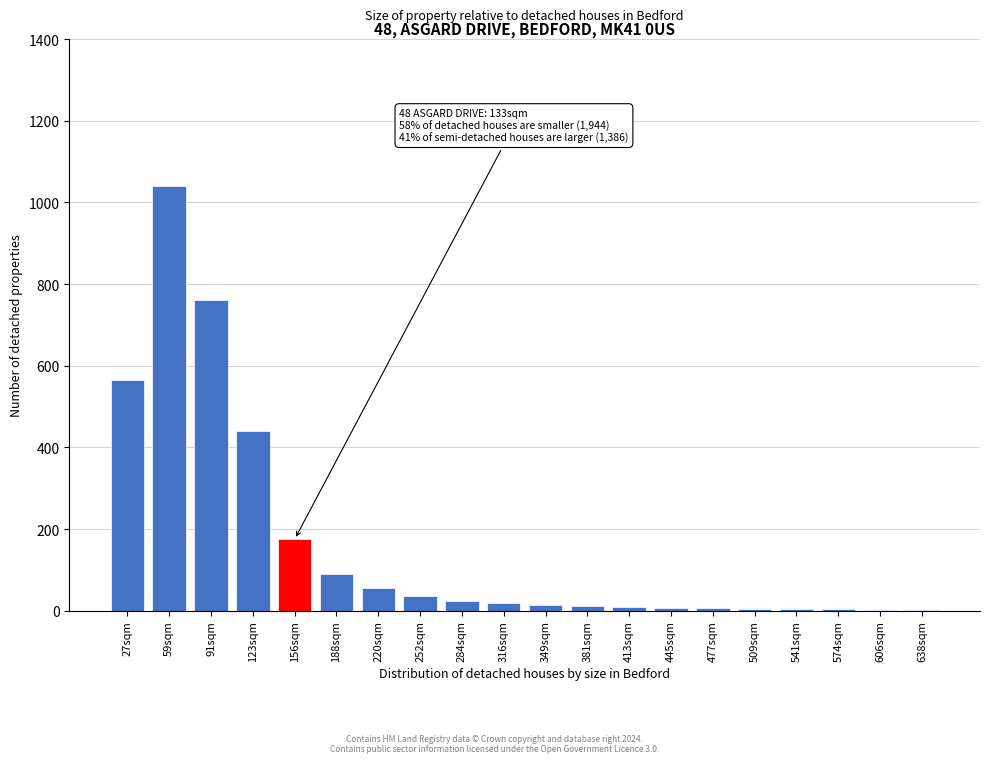

What is the sum of all values?

3265